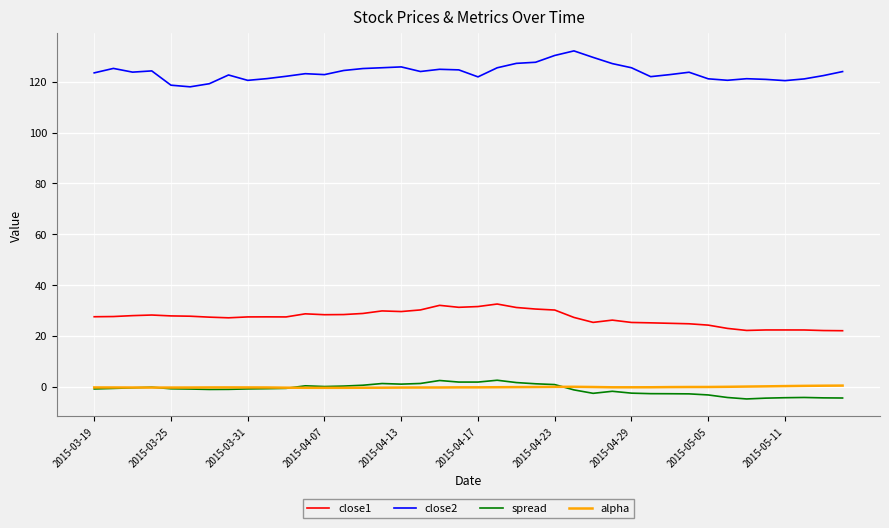

Which series has the largest total across all categories?

close2